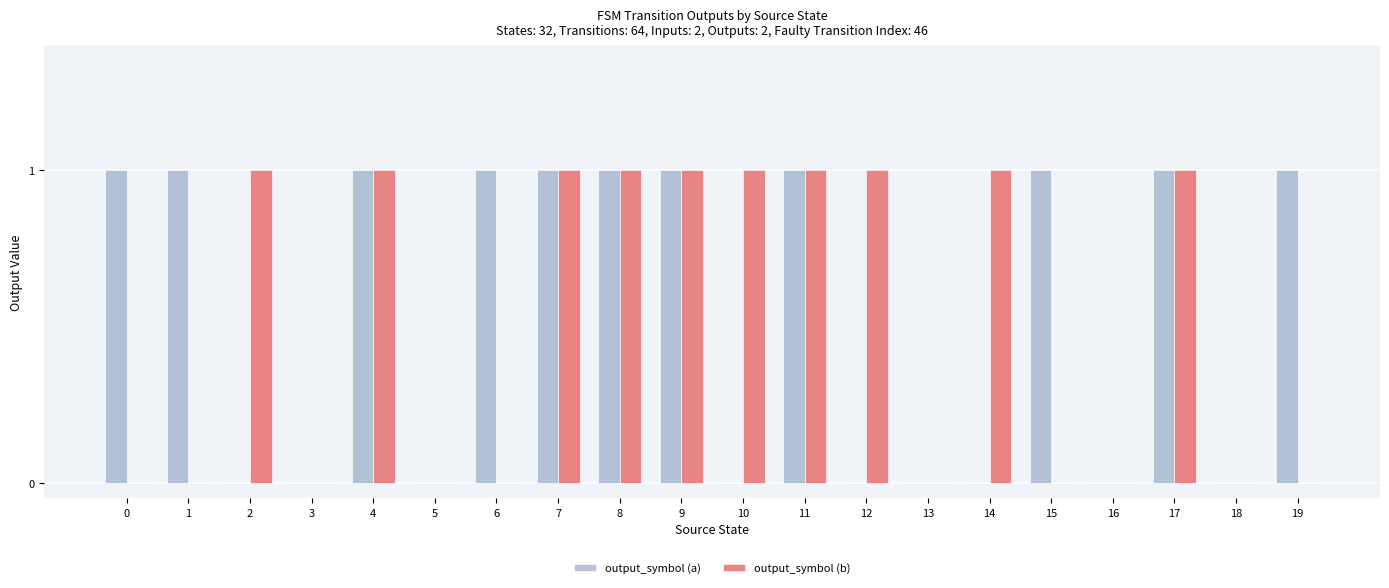

What is the sum of all output_symbol (b) values?

10